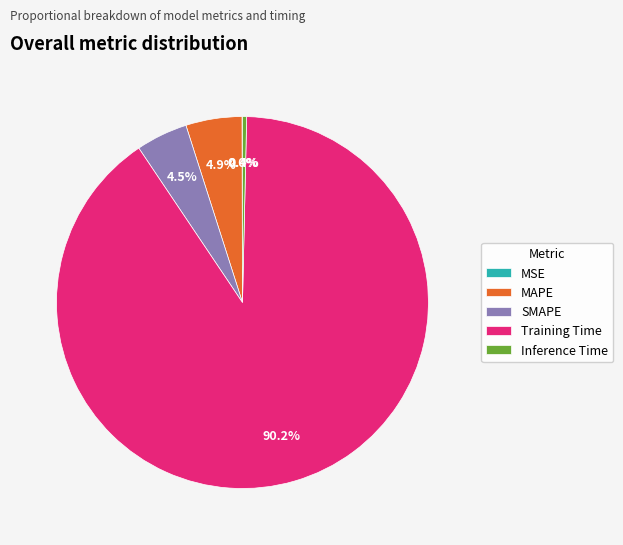

Is there a majority slice in this chart?

Yes